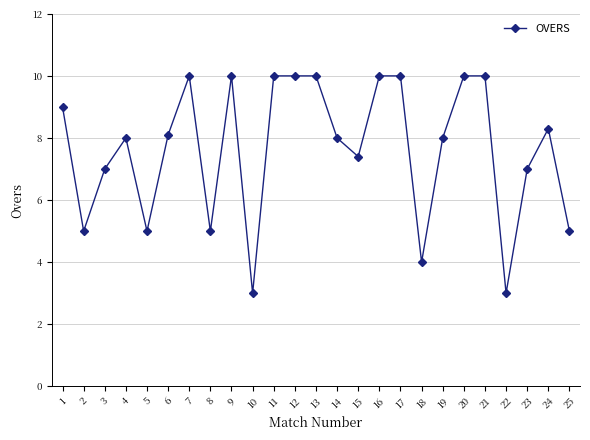

What is the minimum value shown in the chart?

3.0